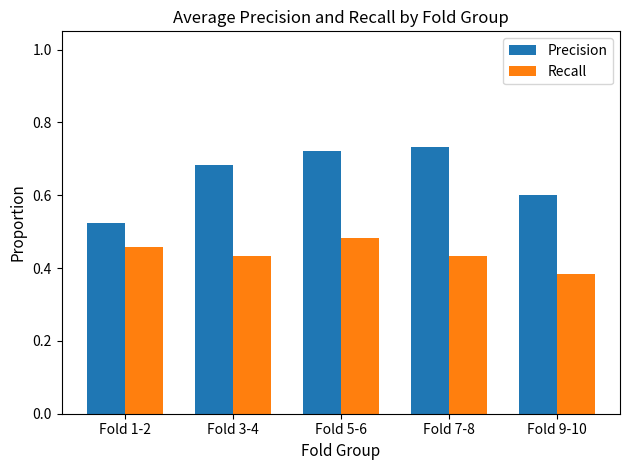

Which category has the lowest value across all series?

Fold 9-10